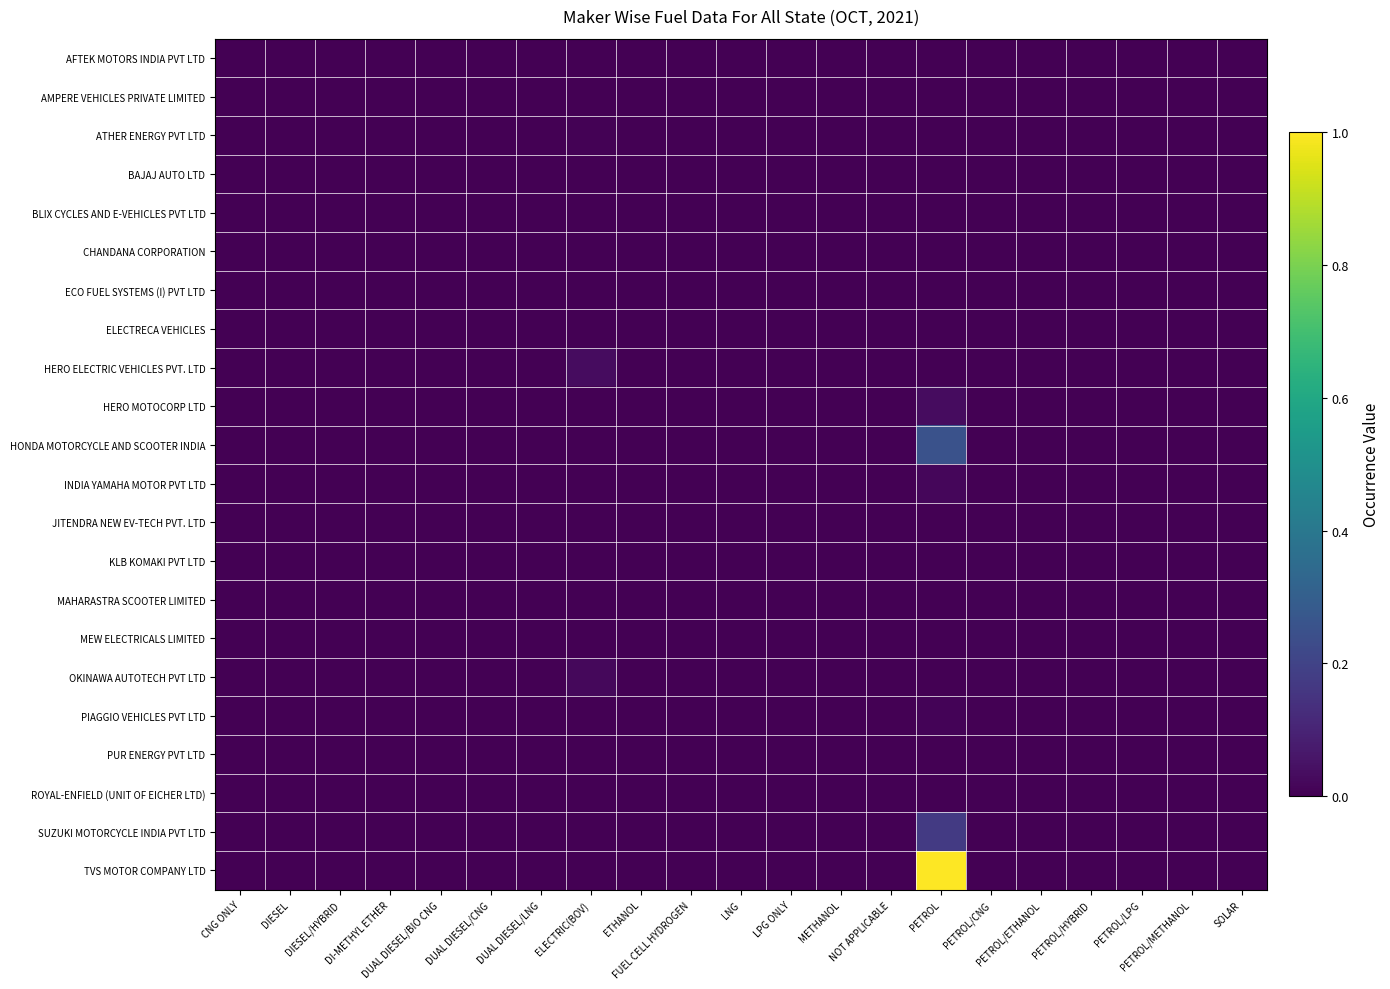

Reading left to right, list all the values displayed in this chart.

AFTEK MOTORS INDIA PVT LTD: CNG ONLY=0.0	DIESEL=0.0	DIESEL/HYBRID=0.0	DI-METHYL ETHER=0.0	DUAL DIESEL/BIO CNG=0.0	DUAL DIESEL/CNG=0.0	DUAL DIESEL/LNG=0.0	ELECTRIC(BOV)=0.0	ETHANOL=0.0	FUEL CELL HYDROGEN=0.0	LNG=0.0	LPG ONLY=0.0	METHANOL=0.0	NOT APPLICABLE=0.0	PETROL=0.0	PETROL/CNG=0.0	PETROL/ETHANOL=0.0	PETROL/HYBRID=0.0	PETROL/LPG=0.0	PETROL/METHANOL=0.0	SOLAR=0.0
AMPERE VEHICLES PRIVATE LIMITED: CNG ONLY=0.0	DIESEL=0.0	DIESEL/HYBRID=0.0	DI-METHYL ETHER=0.0	DUAL DIESEL/BIO CNG=0.0	DUAL DIESEL/CNG=0.0	DUAL DIESEL/LNG=0.0	ELECTRIC(BOV)=0.0	ETHANOL=0.0	FUEL CELL HYDROGEN=0.0	LNG=0.0	LPG ONLY=0.0	METHANOL=0.0	NOT APPLICABLE=0.0	PETROL=0.0	PETROL/CNG=0.0	PETROL/ETHANOL=0.0	PETROL/HYBRID=0.0	PETROL/LPG=0.0	PETROL/METHANOL=0.0	SOLAR=0.0
ATHER ENERGY PVT LTD: CNG ONLY=0.0	DIESEL=0.0	DIESEL/HYBRID=0.0	DI-METHYL ETHER=0.0	DUAL DIESEL/BIO CNG=0.0	DUAL DIESEL/CNG=0.0	DUAL DIESEL/LNG=0.0	ELECTRIC(BOV)=0.0	ETHANOL=0.0	FUEL CELL HYDROGEN=0.0	LNG=0.0	LPG ONLY=0.0	METHANOL=0.0	NOT APPLICABLE=0.0	PETROL=0.0	PETROL/CNG=0.0	PETROL/ETHANOL=0.0	PETROL/HYBRID=0.0	PETROL/LPG=0.0	PETROL/METHANOL=0.0	SOLAR=0.0
BAJAJ AUTO LTD: CNG ONLY=0.0	DIESEL=0.0	DIESEL/HYBRID=0.0	DI-METHYL ETHER=0.0	DUAL DIESEL/BIO CNG=0.0	DUAL DIESEL/CNG=0.0	DUAL DIESEL/LNG=0.0	ELECTRIC(BOV)=0.0	ETHANOL=0.0	FUEL CELL HYDROGEN=0.0	LNG=0.0	LPG ONLY=0.0	METHANOL=0.0	NOT APPLICABLE=0.0	PETROL=0.0	PETROL/CNG=0.0	PETROL/ETHANOL=0.0	PETROL/HYBRID=0.0	PETROL/LPG=0.0	PETROL/METHANOL=0.0	SOLAR=0.0
BLIX CYCLES AND E-VEHICLES PVT LTD: CNG ONLY=0.0	DIESEL=0.0	DIESEL/HYBRID=0.0	DI-METHYL ETHER=0.0	DUAL DIESEL/BIO CNG=0.0	DUAL DIESEL/CNG=0.0	DUAL DIESEL/LNG=0.0	ELECTRIC(BOV)=0.0	ETHANOL=0.0	FUEL CELL HYDROGEN=0.0	LNG=0.0	LPG ONLY=0.0	METHANOL=0.0	NOT APPLICABLE=0.0	PETROL=0.0	PETROL/CNG=0.0	PETROL/ETHANOL=0.0	PETROL/HYBRID=0.0	PETROL/LPG=0.0	PETROL/METHANOL=0.0	SOLAR=0.0
CHANDANA CORPORATION: CNG ONLY=0.0	DIESEL=0.0	DIESEL/HYBRID=0.0	DI-METHYL ETHER=0.0	DUAL DIESEL/BIO CNG=0.0	DUAL DIESEL/CNG=0.0	DUAL DIESEL/LNG=0.0	ELECTRIC(BOV)=0.0	ETHANOL=0.0	FUEL CELL HYDROGEN=0.0	LNG=0.0	LPG ONLY=0.0	METHANOL=0.0	NOT APPLICABLE=0.0	PETROL=0.0	PETROL/CNG=0.0	PETROL/ETHANOL=0.0	PETROL/HYBRID=0.0	PETROL/LPG=0.0	PETROL/METHANOL=0.0	SOLAR=0.0
ECO FUEL SYSTEMS (I) PVT LTD: CNG ONLY=0.0	DIESEL=0.0	DIESEL/HYBRID=0.0	DI-METHYL ETHER=0.0	DUAL DIESEL/BIO CNG=0.0	DUAL DIESEL/CNG=0.0	DUAL DIESEL/LNG=0.0	ELECTRIC(BOV)=0.0	ETHANOL=0.0	FUEL CELL HYDROGEN=0.0	LNG=0.0	LPG ONLY=0.0	METHANOL=0.0	NOT APPLICABLE=0.0	PETROL=0.0	PETROL/CNG=0.0	PETROL/ETHANOL=0.0	PETROL/HYBRID=0.0	PETROL/LPG=0.0	PETROL/METHANOL=0.0	SOLAR=0.0
ELECTRECA VEHICLES: CNG ONLY=0.0	DIESEL=0.0	DIESEL/HYBRID=0.0	DI-METHYL ETHER=0.0	DUAL DIESEL/BIO CNG=0.0	DUAL DIESEL/CNG=0.0	DUAL DIESEL/LNG=0.0	ELECTRIC(BOV)=0.0	ETHANOL=0.0	FUEL CELL HYDROGEN=0.0	LNG=0.0	LPG ONLY=0.0	METHANOL=0.0	NOT APPLICABLE=0.0	PETROL=0.0	PETROL/CNG=0.0	PETROL/ETHANOL=0.0	PETROL/HYBRID=0.0	PETROL/LPG=0.0	PETROL/METHANOL=0.0	SOLAR=0.0
HERO ELECTRIC VEHICLES PVT. LTD: CNG ONLY=0.0	DIESEL=0.0	DIESEL/HYBRID=0.0	DI-METHYL ETHER=0.0	DUAL DIESEL/BIO CNG=0.0	DUAL DIESEL/CNG=0.0	DUAL DIESEL/LNG=0.0	ELECTRIC(BOV)=0.0	ETHANOL=0.0	FUEL CELL HYDROGEN=0.0	LNG=0.0	LPG ONLY=0.0	METHANOL=0.0	NOT APPLICABLE=0.0	PETROL=0.0	PETROL/CNG=0.0	PETROL/ETHANOL=0.0	PETROL/HYBRID=0.0	PETROL/LPG=0.0	PETROL/METHANOL=0.0	SOLAR=0.0
HERO MOTOCORP LTD: CNG ONLY=0.0	DIESEL=0.0	DIESEL/HYBRID=0.0	DI-METHYL ETHER=0.0	DUAL DIESEL/BIO CNG=0.0	DUAL DIESEL/CNG=0.0	DUAL DIESEL/LNG=0.0	ELECTRIC(BOV)=0.0	ETHANOL=0.0	FUEL CELL HYDROGEN=0.0	LNG=0.0	LPG ONLY=0.0	METHANOL=0.0	NOT APPLICABLE=0.0	PETROL=0.0	PETROL/CNG=0.0	PETROL/ETHANOL=0.0	PETROL/HYBRID=0.0	PETROL/LPG=0.0	PETROL/METHANOL=0.0	SOLAR=0.0
HONDA MOTORCYCLE AND SCOOTER INDIA: CNG ONLY=0.0	DIESEL=0.0	DIESEL/HYBRID=0.0	DI-METHYL ETHER=0.0	DUAL DIESEL/BIO CNG=0.0	DUAL DIESEL/CNG=0.0	DUAL DIESEL/LNG=0.0	ELECTRIC(BOV)=0.0	ETHANOL=0.0	FUEL CELL HYDROGEN=0.0	LNG=0.0	LPG ONLY=0.0	METHANOL=0.0	NOT APPLICABLE=0.0	PETROL=0.3	PETROL/CNG=0.0	PETROL/ETHANOL=0.0	PETROL/HYBRID=0.0	PETROL/LPG=0.0	PETROL/METHANOL=0.0	SOLAR=0.0
INDIA YAMAHA MOTOR PVT LTD: CNG ONLY=0.0	DIESEL=0.0	DIESEL/HYBRID=0.0	DI-METHYL ETHER=0.0	DUAL DIESEL/BIO CNG=0.0	DUAL DIESEL/CNG=0.0	DUAL DIESEL/LNG=0.0	ELECTRIC(BOV)=0.0	ETHANOL=0.0	FUEL CELL HYDROGEN=0.0	LNG=0.0	LPG ONLY=0.0	METHANOL=0.0	NOT APPLICABLE=0.0	PETROL=0.0	PETROL/CNG=0.0	PETROL/ETHANOL=0.0	PETROL/HYBRID=0.0	PETROL/LPG=0.0	PETROL/METHANOL=0.0	SOLAR=0.0
JITENDRA NEW EV-TECH PVT. LTD: CNG ONLY=0.0	DIESEL=0.0	DIESEL/HYBRID=0.0	DI-METHYL ETHER=0.0	DUAL DIESEL/BIO CNG=0.0	DUAL DIESEL/CNG=0.0	DUAL DIESEL/LNG=0.0	ELECTRIC(BOV)=0.0	ETHANOL=0.0	FUEL CELL HYDROGEN=0.0	LNG=0.0	LPG ONLY=0.0	METHANOL=0.0	NOT APPLICABLE=0.0	PETROL=0.0	PETROL/CNG=0.0	PETROL/ETHANOL=0.0	PETROL/HYBRID=0.0	PETROL/LPG=0.0	PETROL/METHANOL=0.0	SOLAR=0.0
KLB KOMAKI PVT LTD: CNG ONLY=0.0	DIESEL=0.0	DIESEL/HYBRID=0.0	DI-METHYL ETHER=0.0	DUAL DIESEL/BIO CNG=0.0	DUAL DIESEL/CNG=0.0	DUAL DIESEL/LNG=0.0	ELECTRIC(BOV)=0.0	ETHANOL=0.0	FUEL CELL HYDROGEN=0.0	LNG=0.0	LPG ONLY=0.0	METHANOL=0.0	NOT APPLICABLE=0.0	PETROL=0.0	PETROL/CNG=0.0	PETROL/ETHANOL=0.0	PETROL/HYBRID=0.0	PETROL/LPG=0.0	PETROL/METHANOL=0.0	SOLAR=0.0
MAHARASTRA SCOOTER LIMITED: CNG ONLY=0.0	DIESEL=0.0	DIESEL/HYBRID=0.0	DI-METHYL ETHER=0.0	DUAL DIESEL/BIO CNG=0.0	DUAL DIESEL/CNG=0.0	DUAL DIESEL/LNG=0.0	ELECTRIC(BOV)=0.0	ETHANOL=0.0	FUEL CELL HYDROGEN=0.0	LNG=0.0	LPG ONLY=0.0	METHANOL=0.0	NOT APPLICABLE=0.0	PETROL=0.0	PETROL/CNG=0.0	PETROL/ETHANOL=0.0	PETROL/HYBRID=0.0	PETROL/LPG=0.0	PETROL/METHANOL=0.0	SOLAR=0.0
MEW ELECTRICALS LIMITED: CNG ONLY=0.0	DIESEL=0.0	DIESEL/HYBRID=0.0	DI-METHYL ETHER=0.0	DUAL DIESEL/BIO CNG=0.0	DUAL DIESEL/CNG=0.0	DUAL DIESEL/LNG=0.0	ELECTRIC(BOV)=0.0	ETHANOL=0.0	FUEL CELL HYDROGEN=0.0	LNG=0.0	LPG ONLY=0.0	METHANOL=0.0	NOT APPLICABLE=0.0	PETROL=0.0	PETROL/CNG=0.0	PETROL/ETHANOL=0.0	PETROL/HYBRID=0.0	PETROL/LPG=0.0	PETROL/METHANOL=0.0	SOLAR=0.0
OKINAWA AUTOTECH PVT LTD: CNG ONLY=0.0	DIESEL=0.0	DIESEL/HYBRID=0.0	DI-METHYL ETHER=0.0	DUAL DIESEL/BIO CNG=0.0	DUAL DIESEL/CNG=0.0	DUAL DIESEL/LNG=0.0	ELECTRIC(BOV)=0.0	ETHANOL=0.0	FUEL CELL HYDROGEN=0.0	LNG=0.0	LPG ONLY=0.0	METHANOL=0.0	NOT APPLICABLE=0.0	PETROL=0.0	PETROL/CNG=0.0	PETROL/ETHANOL=0.0	PETROL/HYBRID=0.0	PETROL/LPG=0.0	PETROL/METHANOL=0.0	SOLAR=0.0
PIAGGIO VEHICLES PVT LTD: CNG ONLY=0.0	DIESEL=0.0	DIESEL/HYBRID=0.0	DI-METHYL ETHER=0.0	DUAL DIESEL/BIO CNG=0.0	DUAL DIESEL/CNG=0.0	DUAL DIESEL/LNG=0.0	ELECTRIC(BOV)=0.0	ETHANOL=0.0	FUEL CELL HYDROGEN=0.0	LNG=0.0	LPG ONLY=0.0	METHANOL=0.0	NOT APPLICABLE=0.0	PETROL=0.0	PETROL/CNG=0.0	PETROL/ETHANOL=0.0	PETROL/HYBRID=0.0	PETROL/LPG=0.0	PETROL/METHANOL=0.0	SOLAR=0.0
PUR ENERGY PVT LTD: CNG ONLY=0.0	DIESEL=0.0	DIESEL/HYBRID=0.0	DI-METHYL ETHER=0.0	DUAL DIESEL/BIO CNG=0.0	DUAL DIESEL/CNG=0.0	DUAL DIESEL/LNG=0.0	ELECTRIC(BOV)=0.0	ETHANOL=0.0	FUEL CELL HYDROGEN=0.0	LNG=0.0	LPG ONLY=0.0	METHANOL=0.0	NOT APPLICABLE=0.0	PETROL=0.0	PETROL/CNG=0.0	PETROL/ETHANOL=0.0	PETROL/HYBRID=0.0	PETROL/LPG=0.0	PETROL/METHANOL=0.0	SOLAR=0.0
ROYAL-ENFIELD (UNIT OF EICHER LTD): CNG ONLY=0.0	DIESEL=0.0	DIESEL/HYBRID=0.0	DI-METHYL ETHER=0.0	DUAL DIESEL/BIO CNG=0.0	DUAL DIESEL/CNG=0.0	DUAL DIESEL/LNG=0.0	ELECTRIC(BOV)=0.0	ETHANOL=0.0	FUEL CELL HYDROGEN=0.0	LNG=0.0	LPG ONLY=0.0	METHANOL=0.0	NOT APPLICABLE=0.0	PETROL=0.0	PETROL/CNG=0.0	PETROL/ETHANOL=0.0	PETROL/HYBRID=0.0	PETROL/LPG=0.0	PETROL/METHANOL=0.0	SOLAR=0.0
SUZUKI MOTORCYCLE INDIA PVT LTD: CNG ONLY=0.0	DIESEL=0.0	DIESEL/HYBRID=0.0	DI-METHYL ETHER=0.0	DUAL DIESEL/BIO CNG=0.0	DUAL DIESEL/CNG=0.0	DUAL DIESEL/LNG=0.0	ELECTRIC(BOV)=0.0	ETHANOL=0.0	FUEL CELL HYDROGEN=0.0	LNG=0.0	LPG ONLY=0.0	METHANOL=0.0	NOT APPLICABLE=0.0	PETROL=0.2	PETROL/CNG=0.0	PETROL/ETHANOL=0.0	PETROL/HYBRID=0.0	PETROL/LPG=0.0	PETROL/METHANOL=0.0	SOLAR=0.0
TVS MOTOR COMPANY LTD: CNG ONLY=0.0	DIESEL=0.0	DIESEL/HYBRID=0.0	DI-METHYL ETHER=0.0	DUAL DIESEL/BIO CNG=0.0	DUAL DIESEL/CNG=0.0	DUAL DIESEL/LNG=0.0	ELECTRIC(BOV)=0.0	ETHANOL=0.0	FUEL CELL HYDROGEN=0.0	LNG=0.0	LPG ONLY=0.0	METHANOL=0.0	NOT APPLICABLE=0.0	PETROL=1.0	PETROL/CNG=0.0	PETROL/ETHANOL=0.0	PETROL/HYBRID=0.0	PETROL/LPG=0.0	PETROL/METHANOL=0.0	SOLAR=0.0